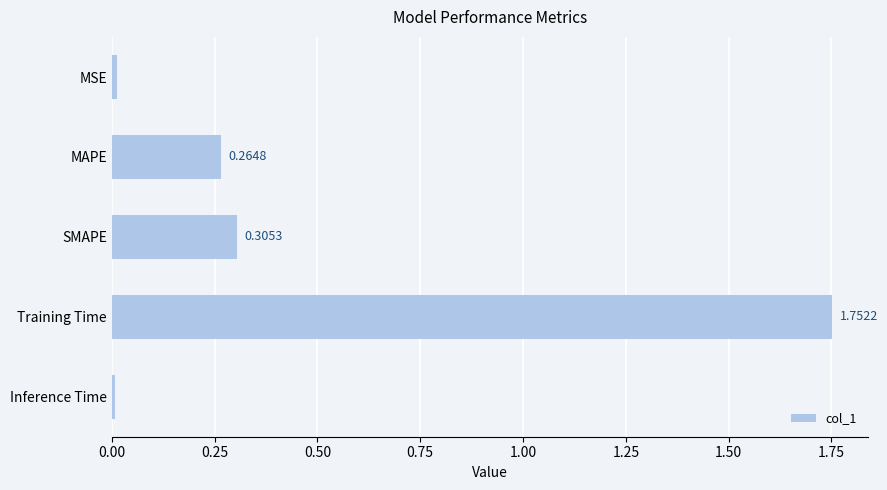

What is the change in value from MSE to MAPE?

+0.3